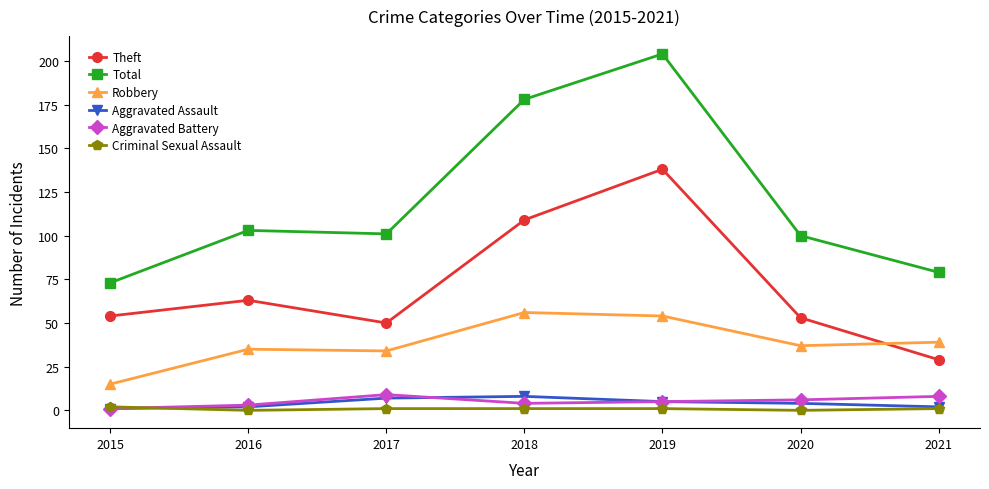

Which series has the largest range (max minus min)?

Total